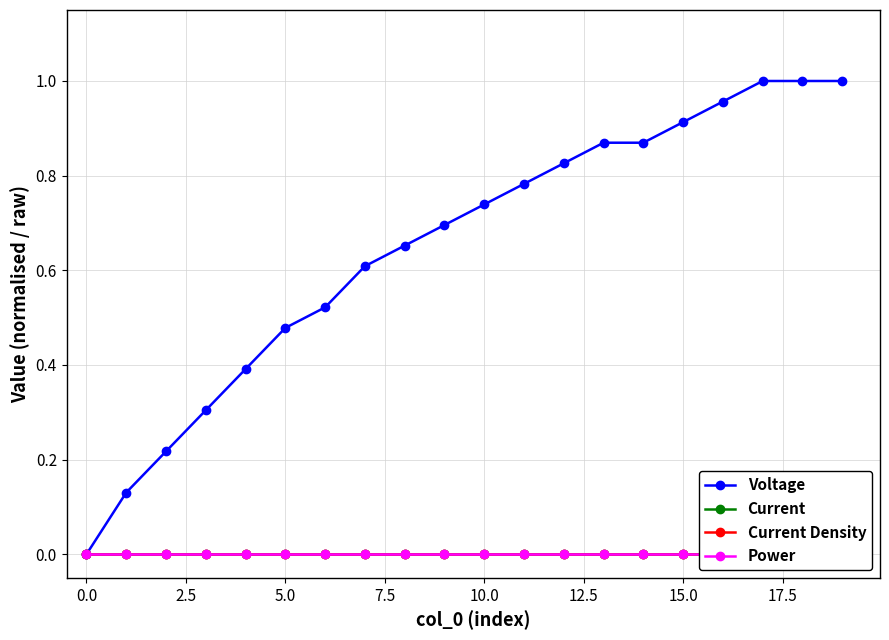

True or false: Power and Current intersect in this chart.

False